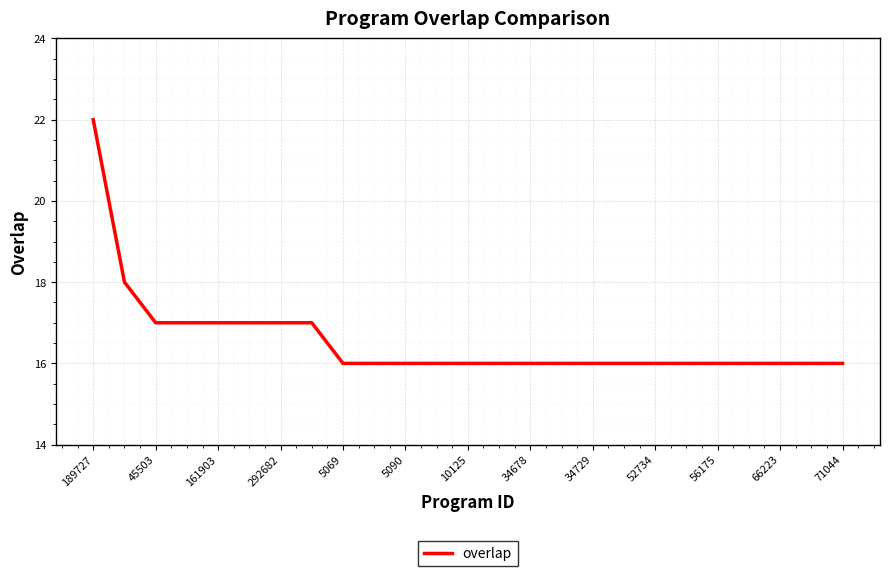

What is the difference between the maximum and minimum values?

6